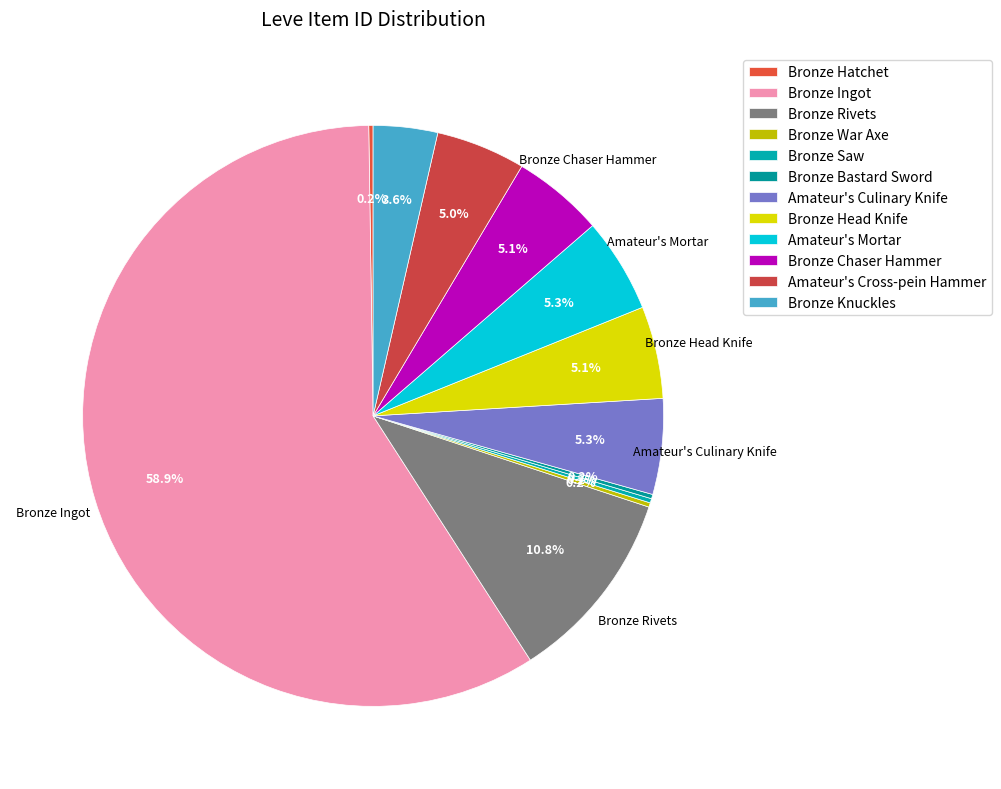

Rank the categories by value from lowest to highest.

Bronze Hatchet, Bronze War Axe, Bronze Saw, Bronze Bastard Sword, Bronze Knuckles, Amateur's Cross-pein Hammer, Bronze Chaser Hammer, Bronze Head Knife, Amateur's Mortar, Amateur's Culinary Knife, Bronze Rivets, Bronze Ingot